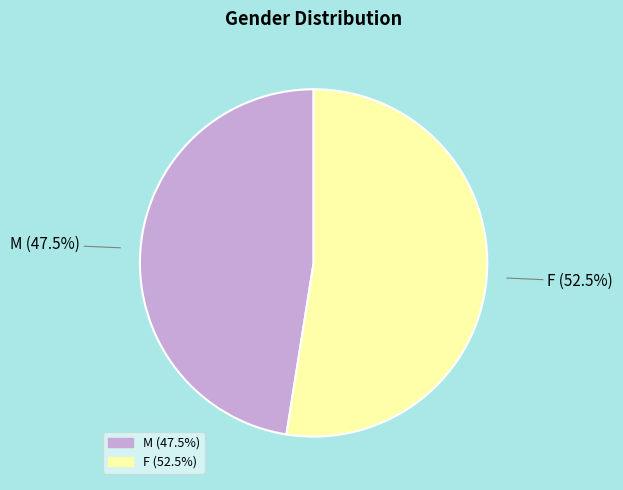

Rank the categories by value from lowest to highest.

M, F